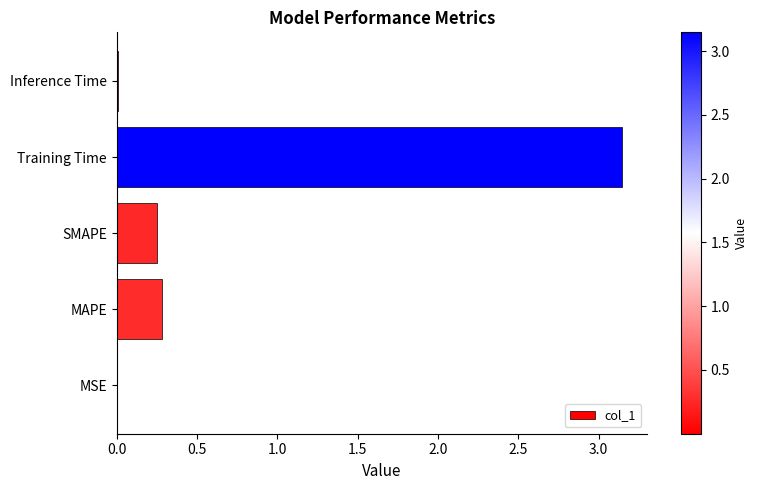

The value at MAPE is 0.4. True or false?

False